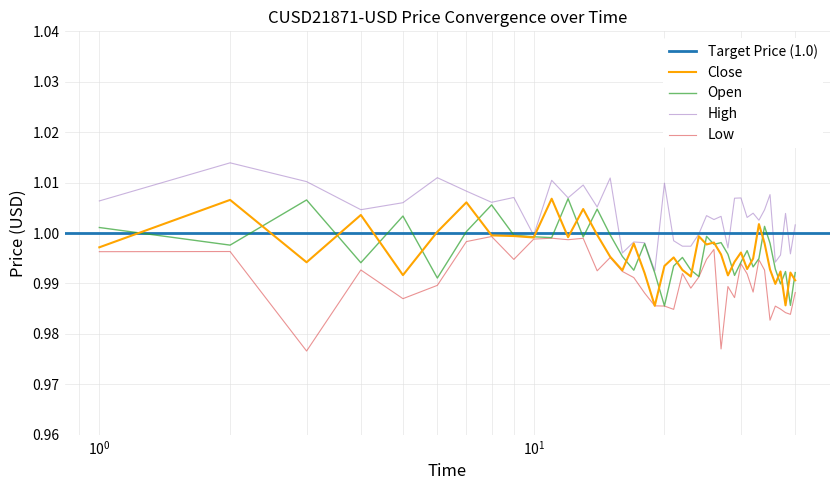

What is the sum of all Open values?

39.9